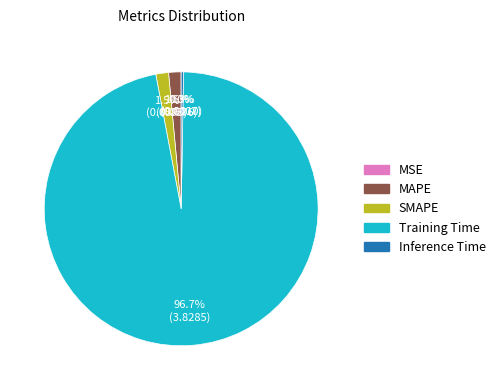

Combined, what portion of the pie is SMAPE and MAPE?

3.0%